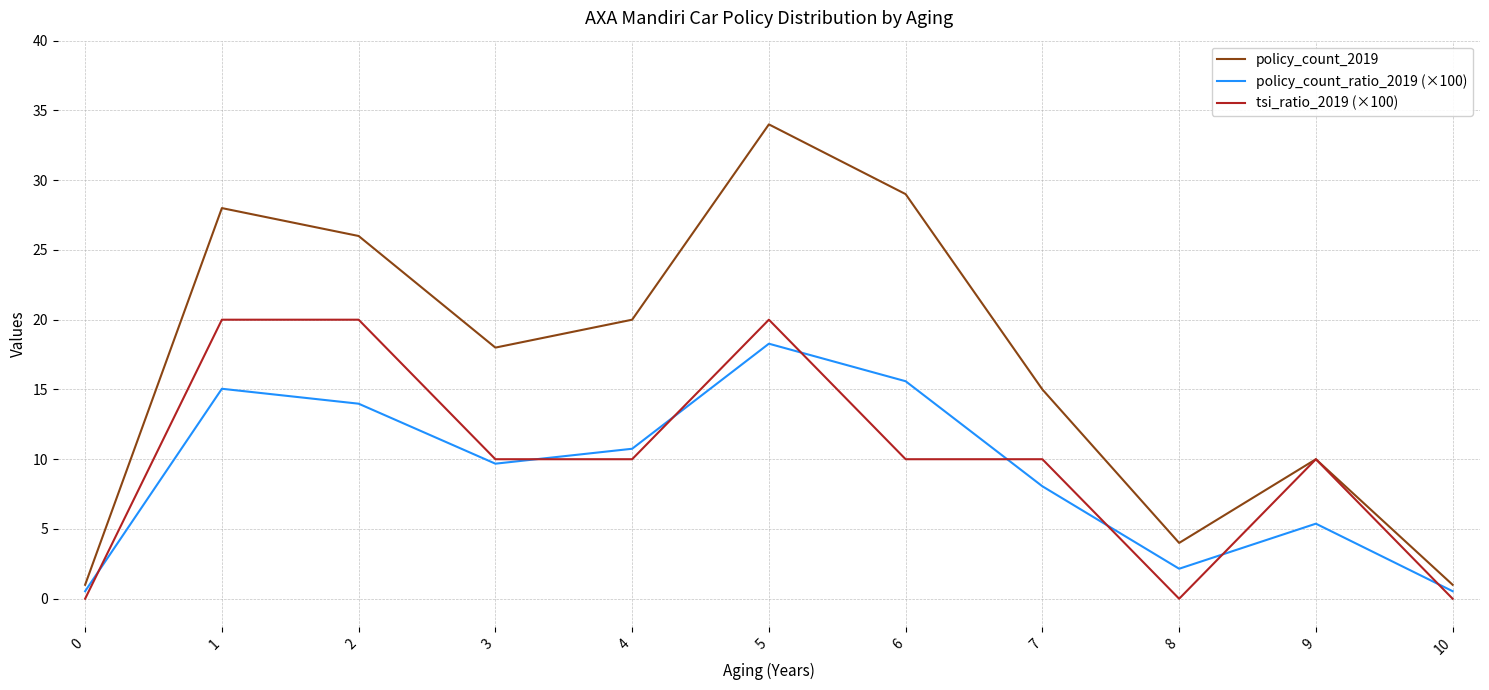

The policy_count_ratio_2019 (×100) series shows 14.0 at 2. True or false?

True